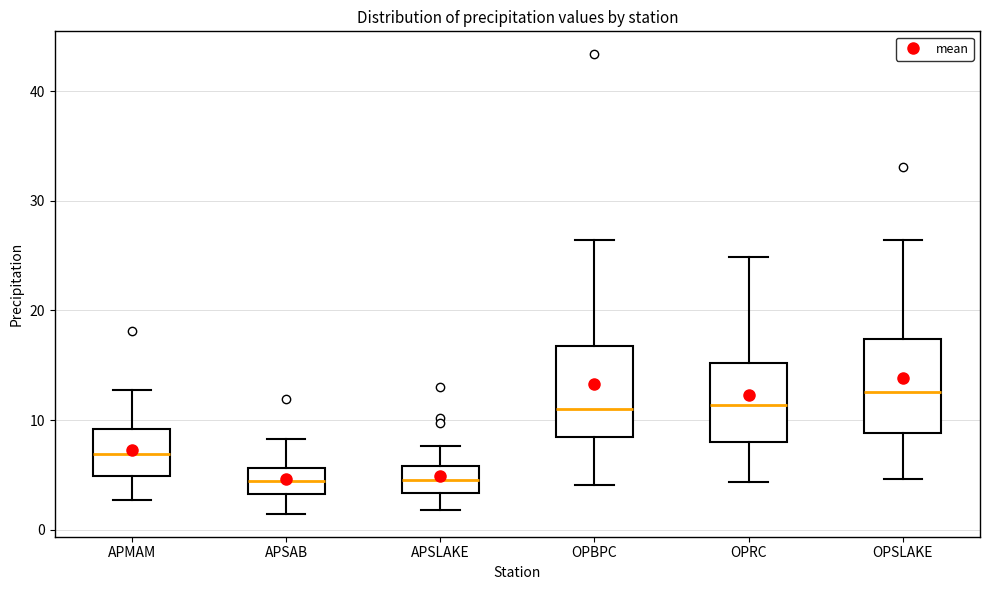

Where is the upper edge of the box for APMAM on the y-axis? The values are not printed on the chart, so give them approximately, as read against the axis.

9